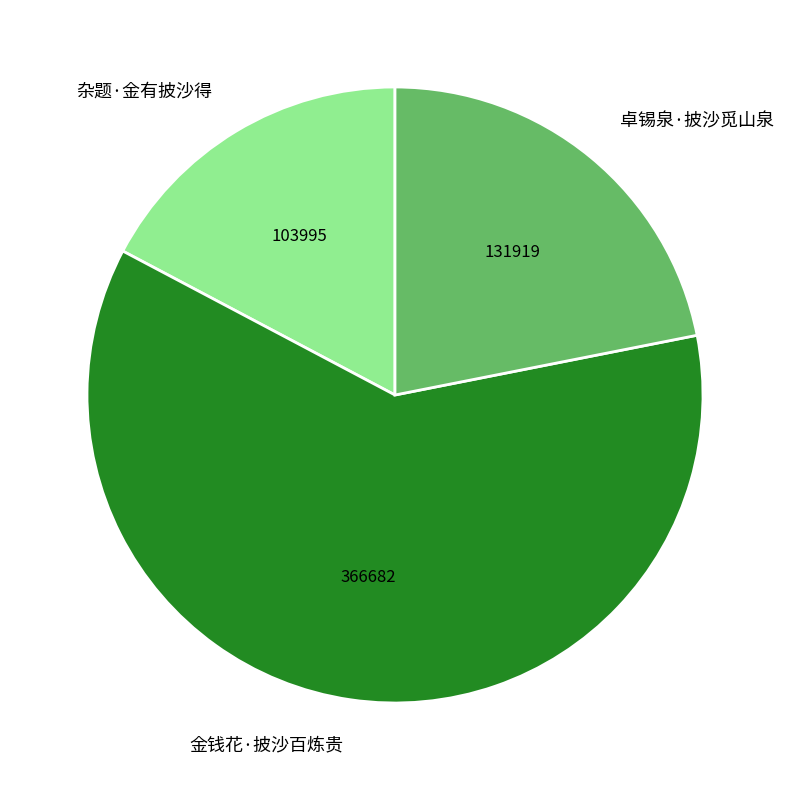

Which category has the smallest portion of the pie?

杂题·金有披沙得